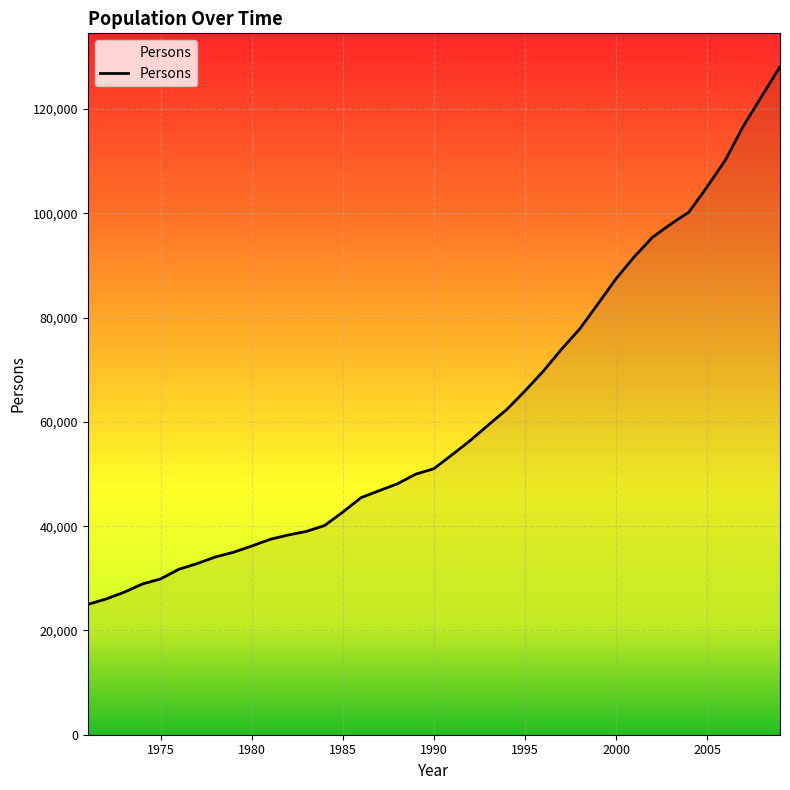

What is the maximum value shown in the chart?

128131